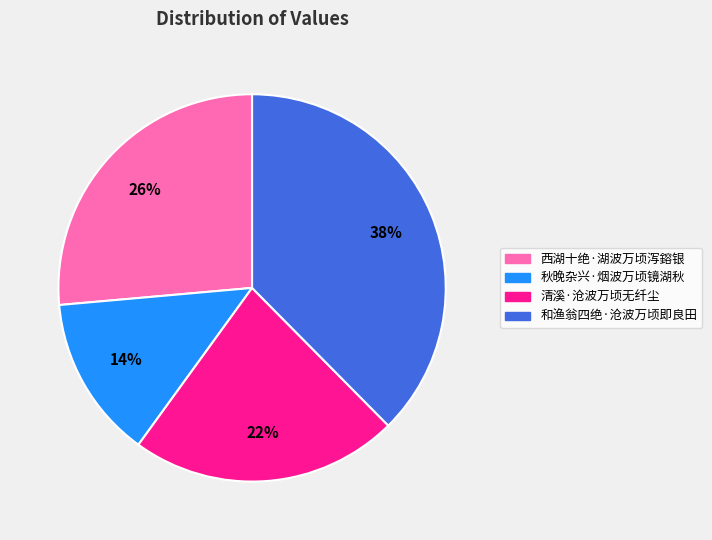

To the nearest percent, what percentage of the pie is 秋晚杂兴·烟波万顷镜湖秋?

14%